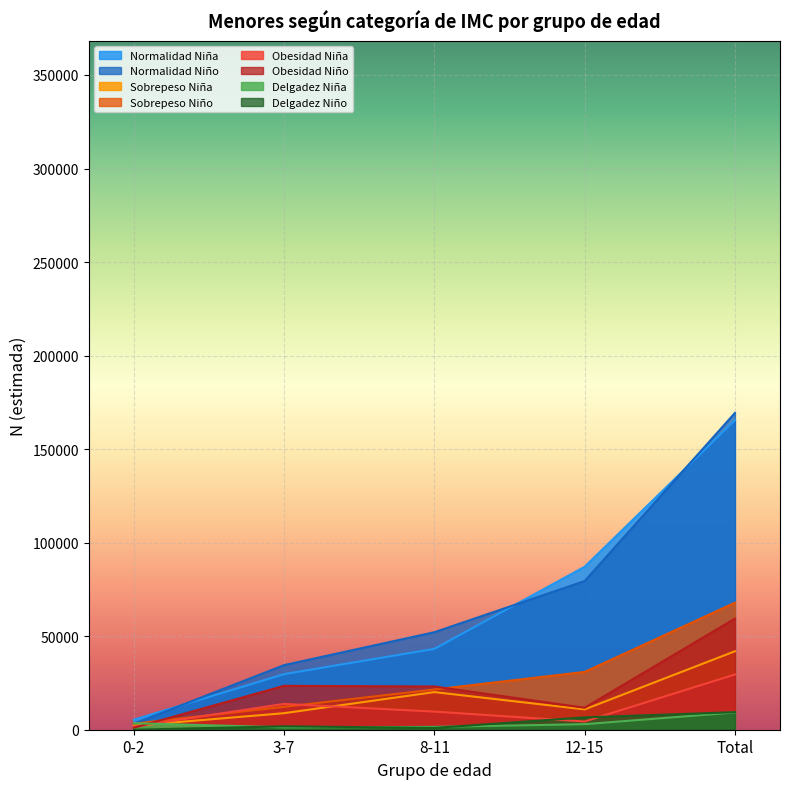

Which series has the largest total across all categories?

Niño N (estimada)